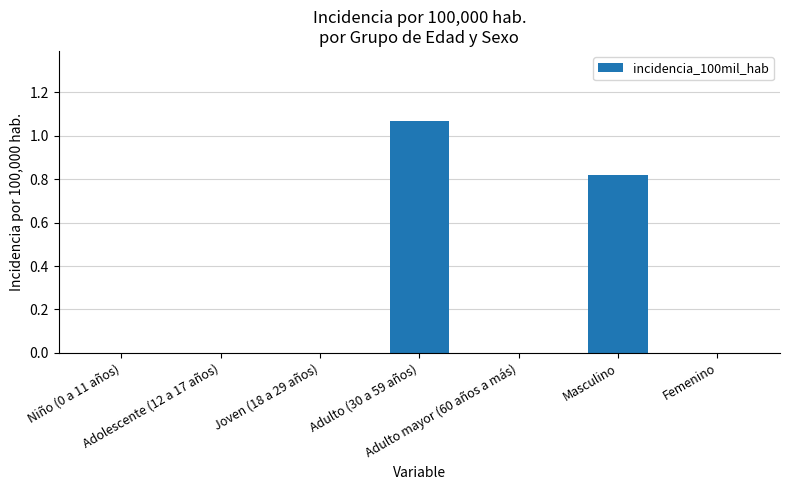

What is the difference between the second highest and second lowest values?

0.8